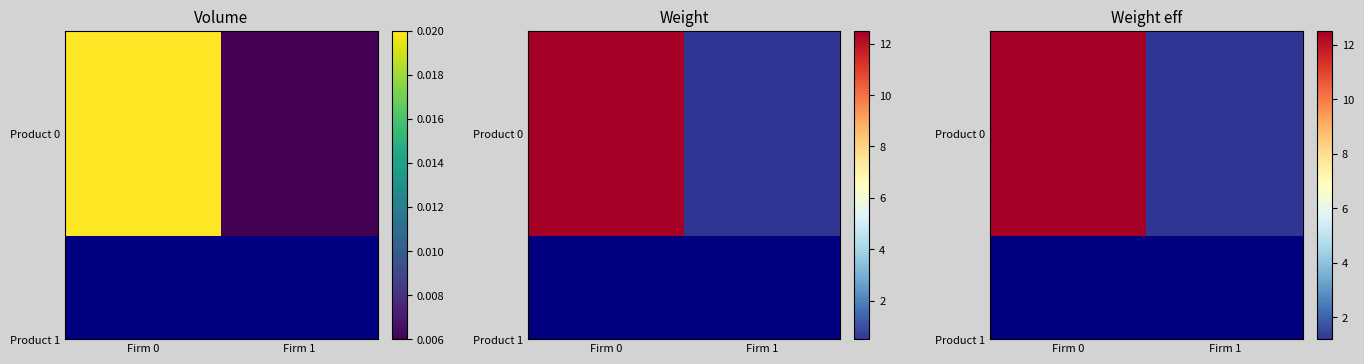

Which label corresponds to the smallest value in the chart?

Firm 1